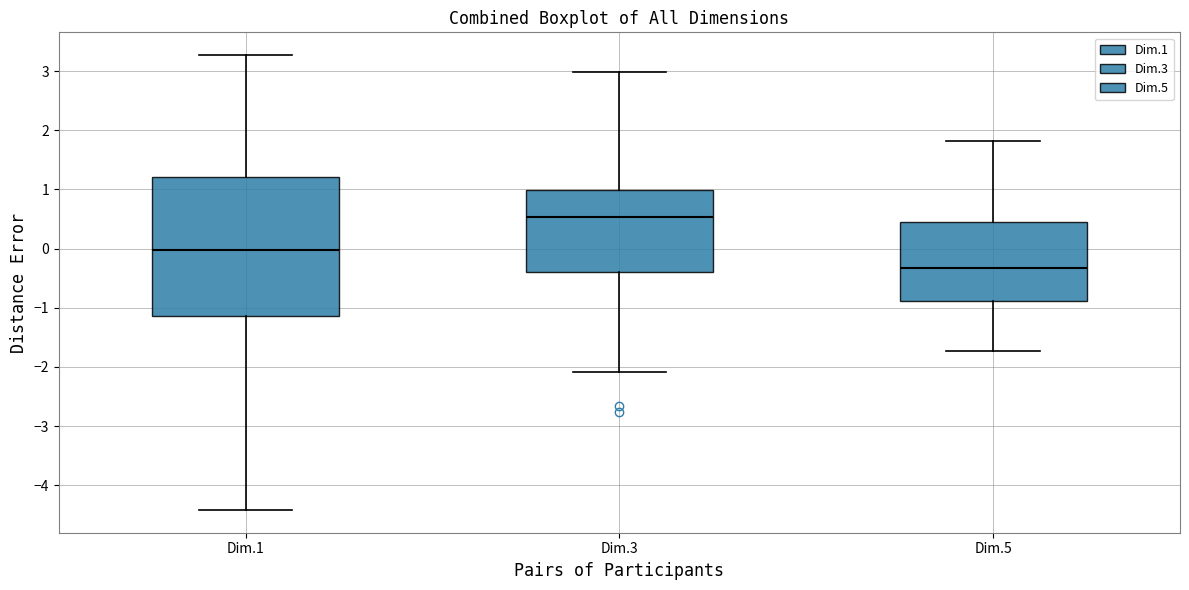

Comparing the boxes themselves (not the whiskers), which one is the tallest?

Dim.1